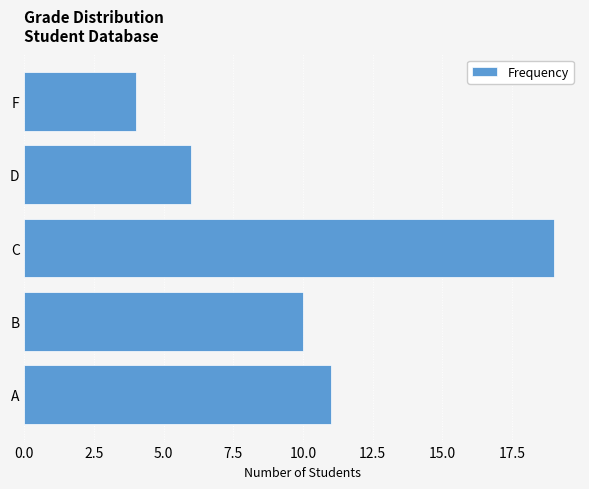

How many bars are there in total?

5